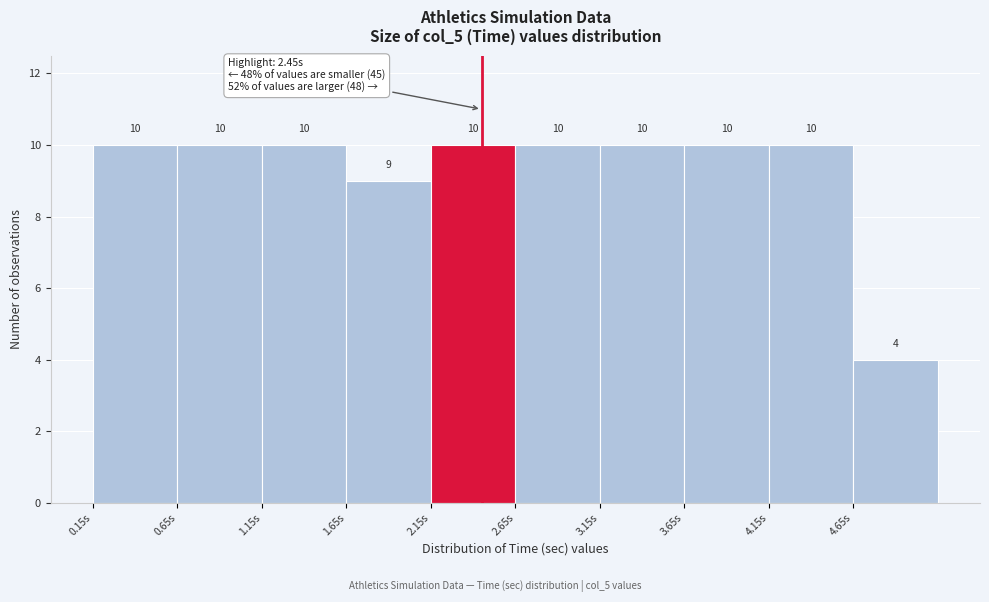

What is the height of the bar covering 1.65 to 2.15 on the x-axis?

9